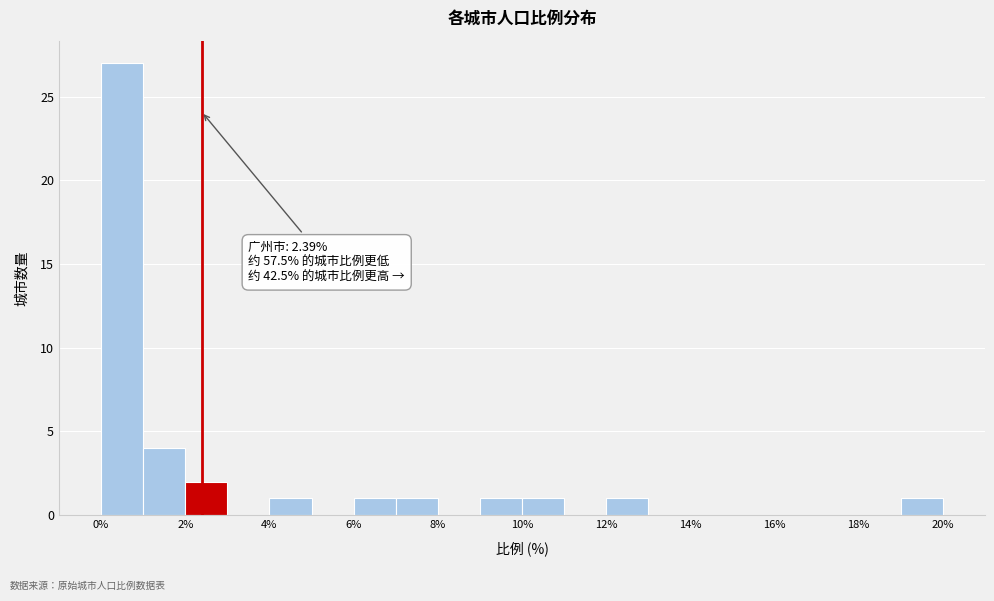

Which range on the x-axis has the tallest bar?

0 to 1